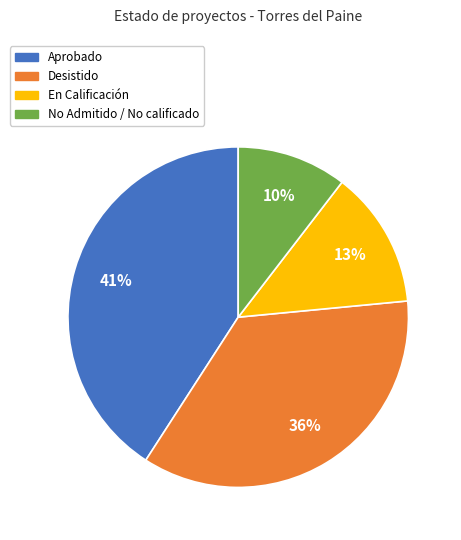

How many slices are in this pie chart?

4